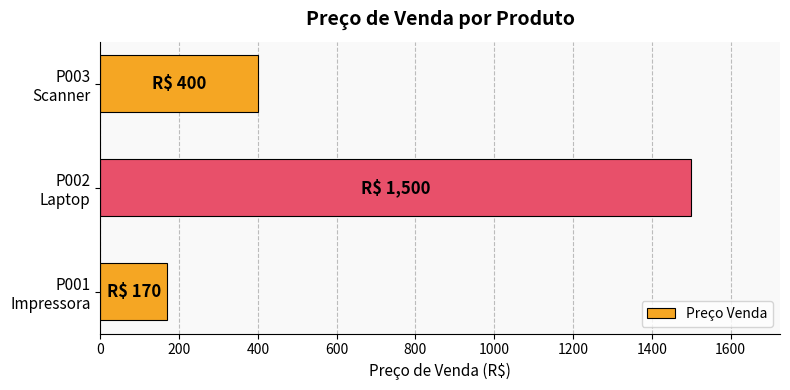

Reading top to bottom, list all the values displayed in this chart.

400	1500	170